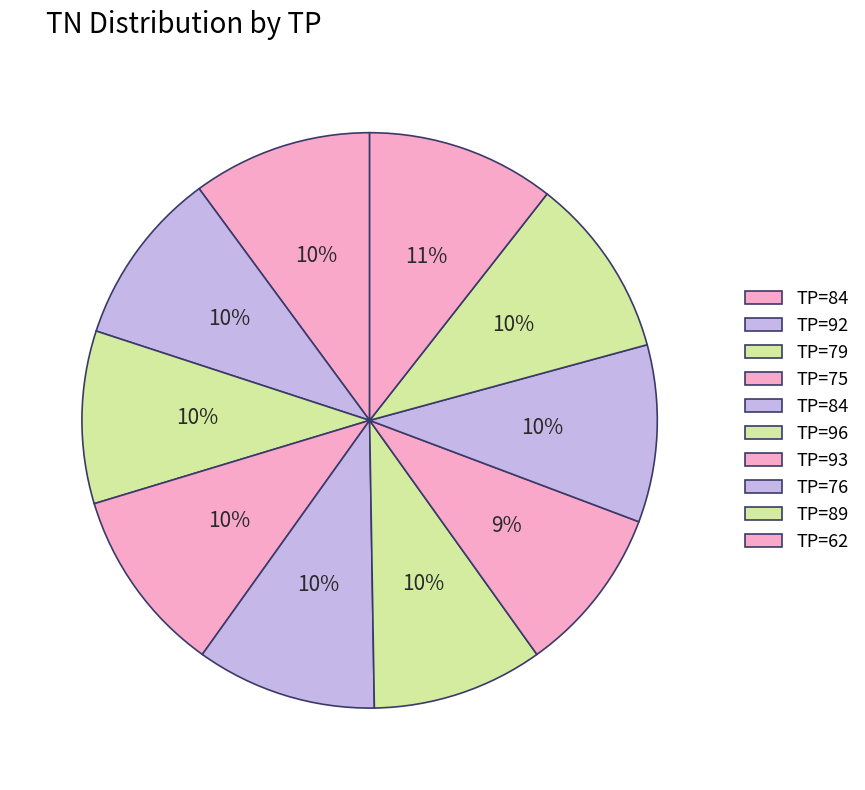

Which slice is the smallest?

93